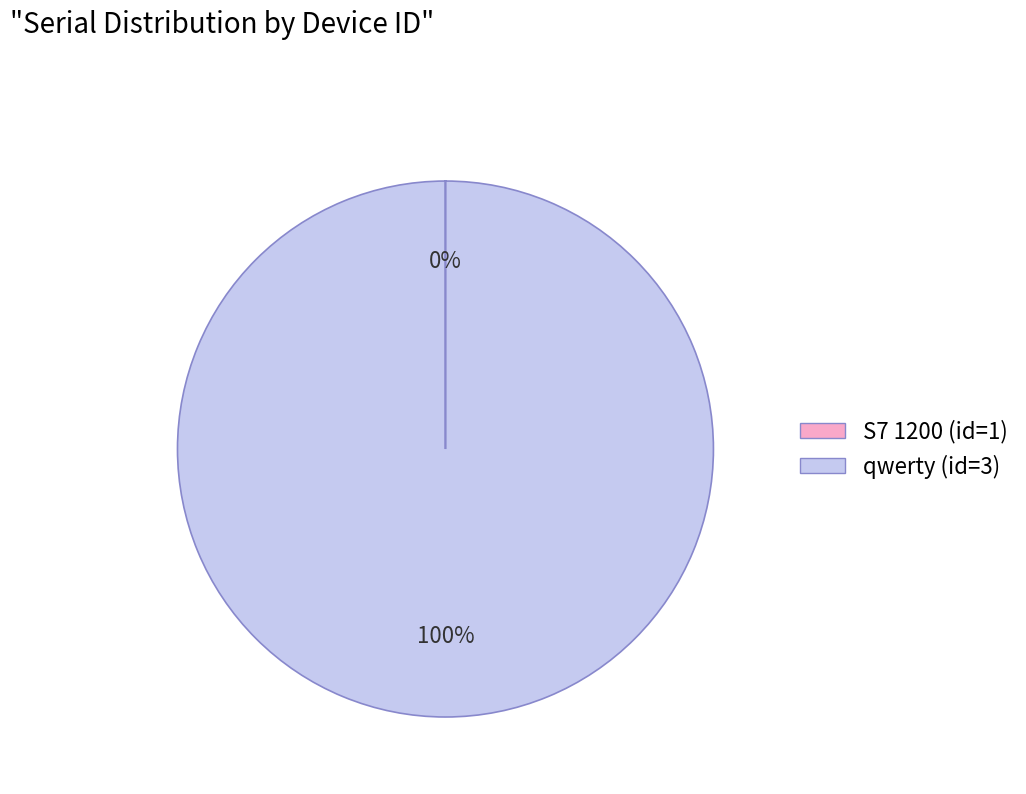

To the nearest percent, what is the difference between the largest and smallest slice percentages?

100%